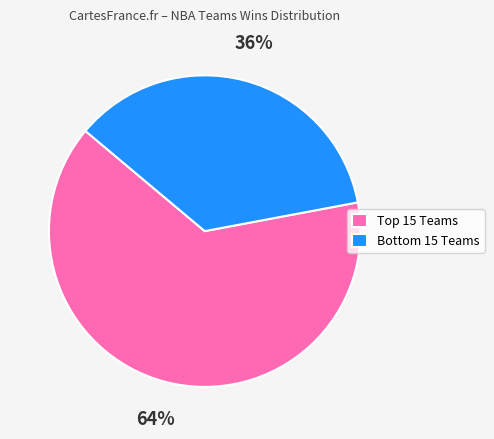

Which category has the smallest portion of the pie?

Bottom 15 Teams